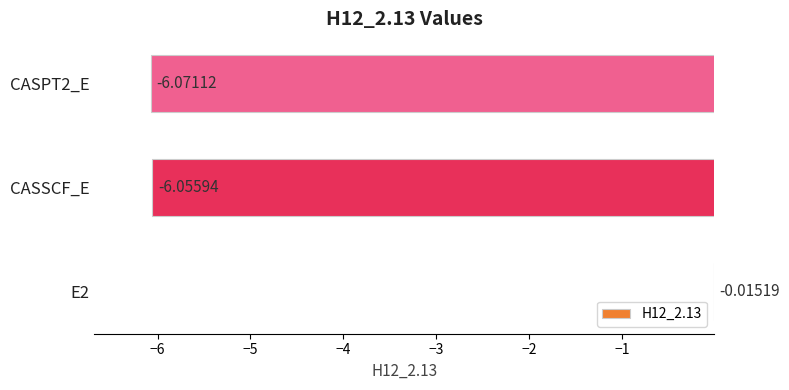

Which category has the highest value across all series?

E2